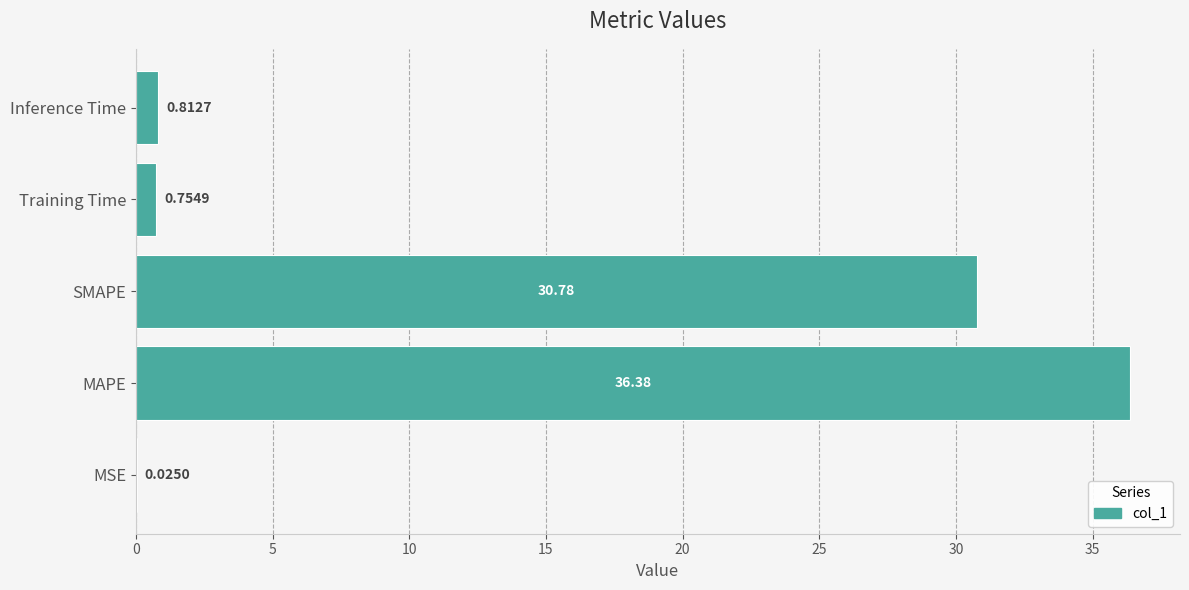

Which has a higher value, Inference Time or MSE?

Inference Time